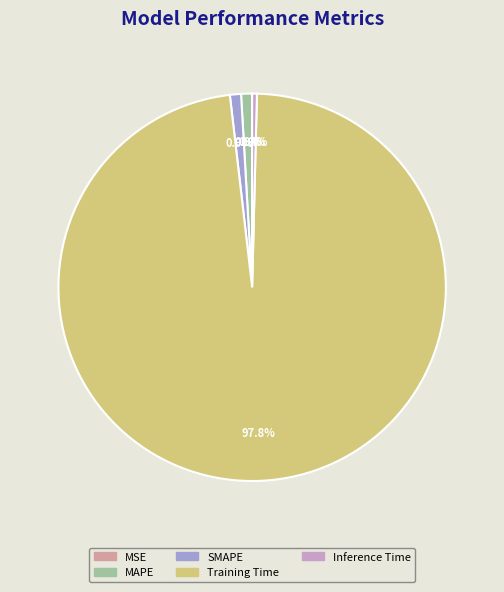

What is the largest slice in the pie chart?

Training Time